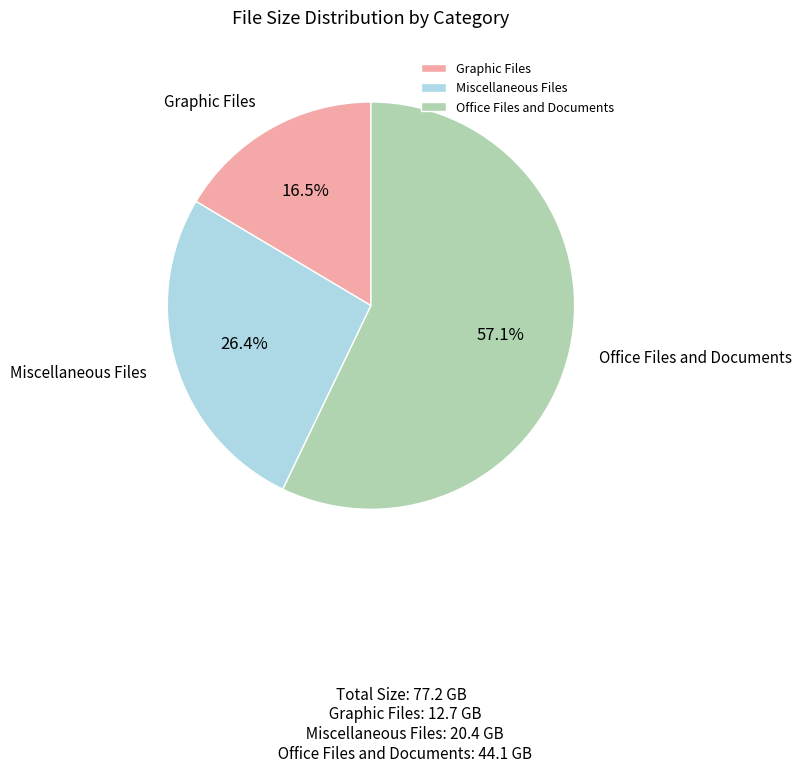

The Graphic Files slice represents 9% of the pie. True or false?

False